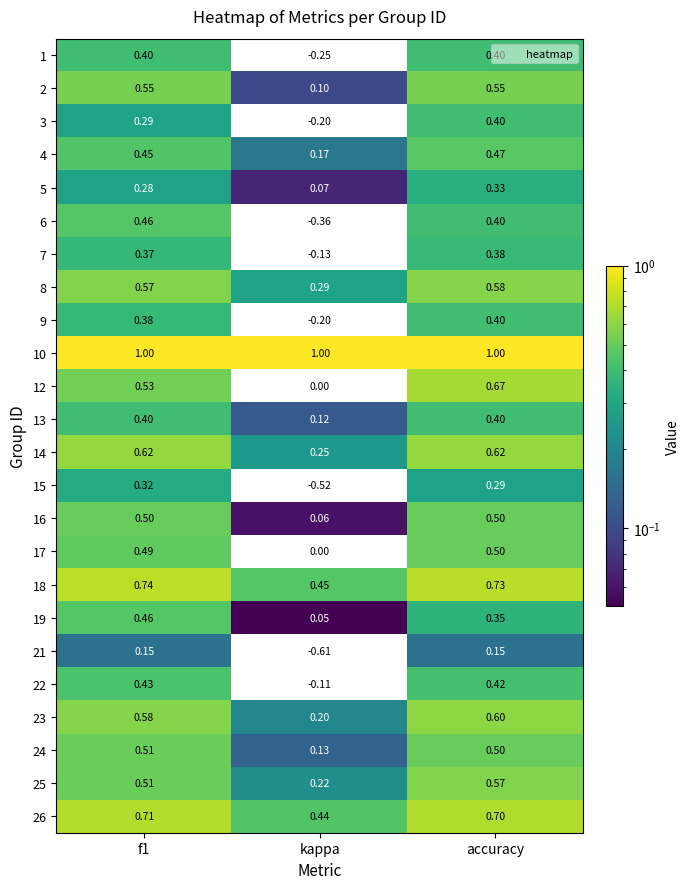

At which label is 23 closest to 0?

kappa